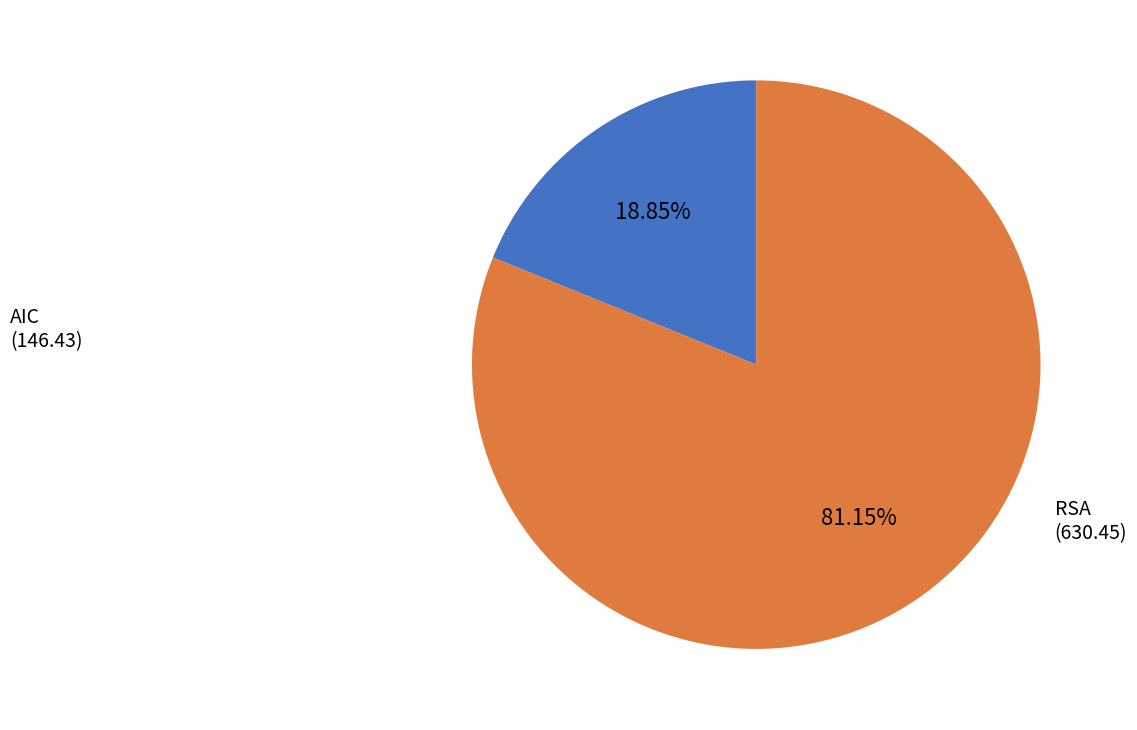

Is there a majority slice in this chart?

Yes